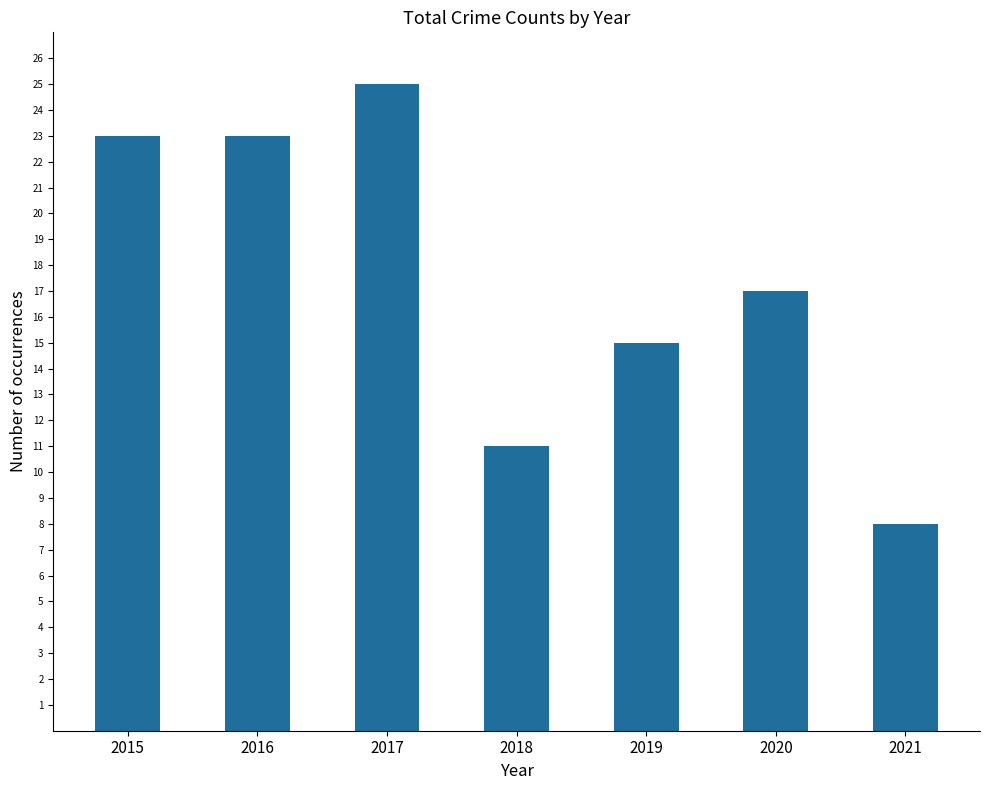

Count the number of categories in the chart.

7